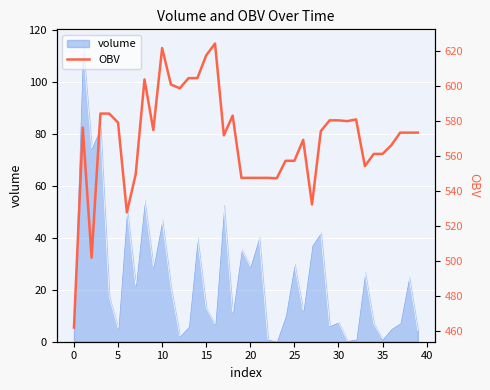

Reading left to right, extract all data points from this chart.

461.8	576.2	501.8	584.2	584.2	579.1	527.7	549.5	603.8	574.8	621.7	600.8	598.7	604.5	604.5	617.5	624.3	571.8	583.1	547.5	547.5	547.5	547.5	547.2	557.2	557.2	569.2	532.2	574.2	580.4	580.4	579.9	580.9	554.2	561.2	561.2	566.2	573.3	573.3	573.3